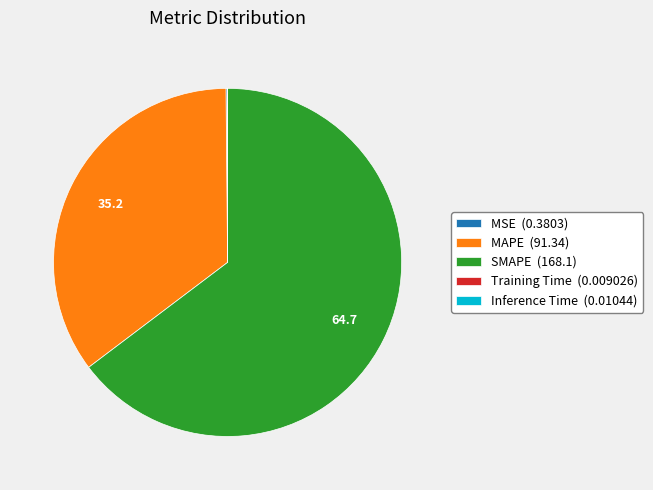

What is the largest slice in the pie chart?

SMAPE